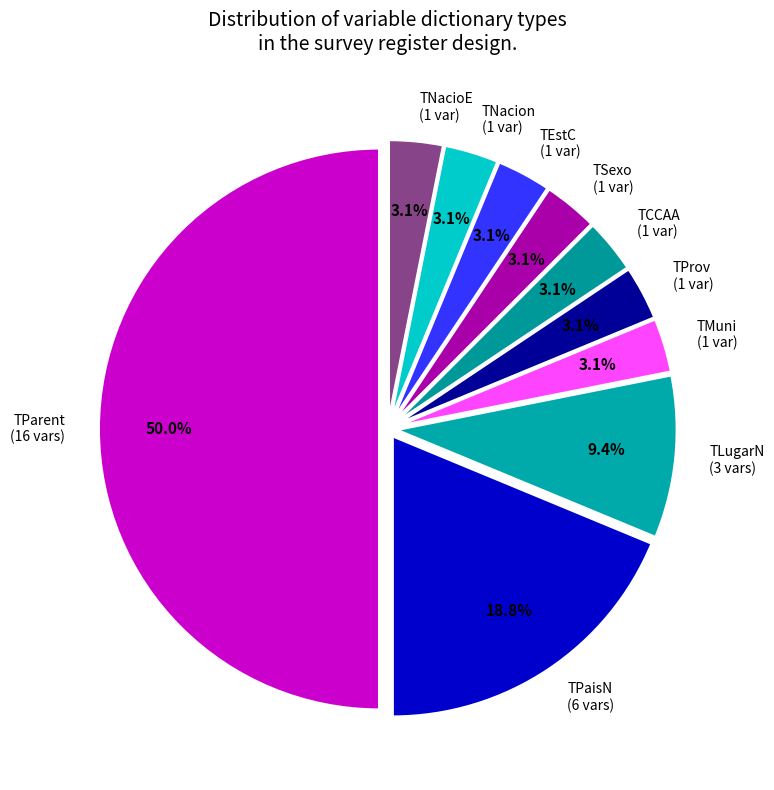

Which category has the biggest portion of the pie?

TParent (16 vars)